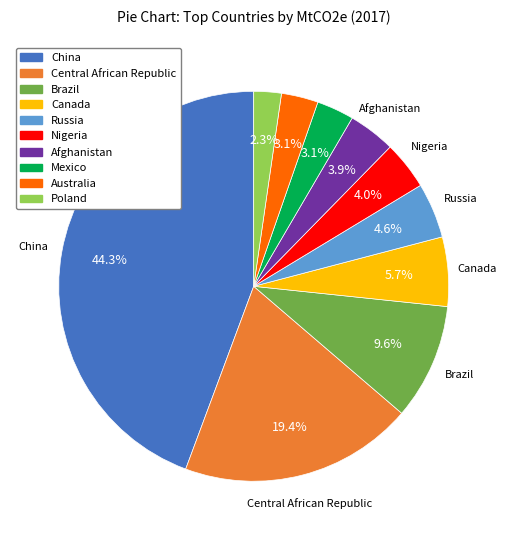

Is there any slice that represents more than half of the pie?

No